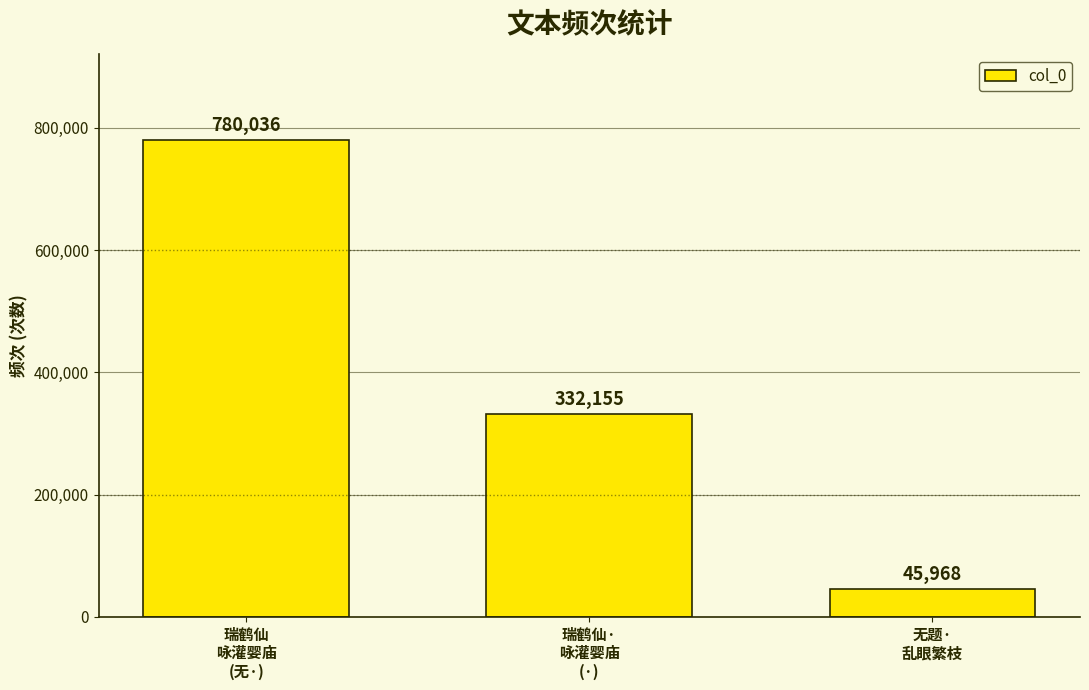

What is the change in value from 瑞鹤仙·
咏灌婴庙
(·) to 无题·
乱眼繁枝?

-286187